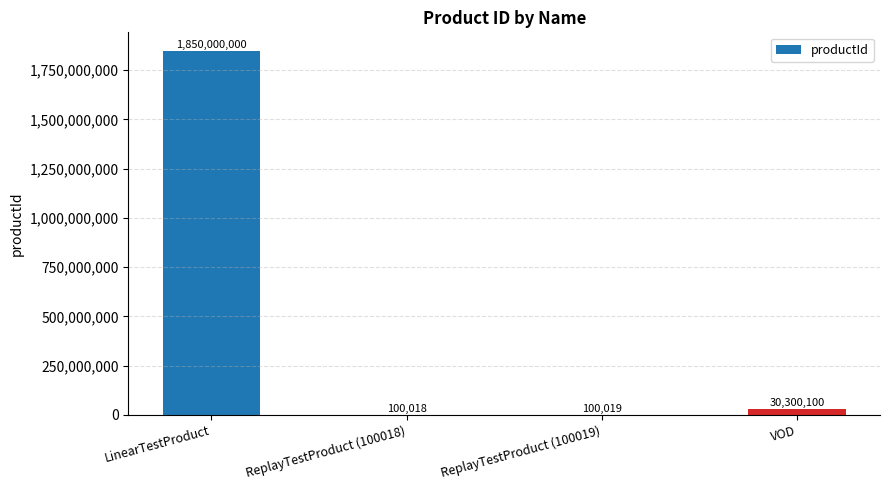

What is the difference between the values at ReplayTestProduct (100019) and ReplayTestProduct (100018)?

1